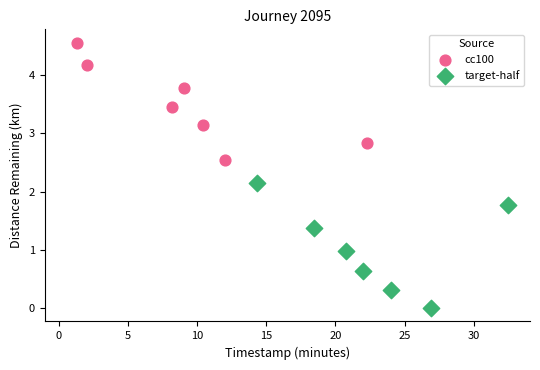

What are all the series names shown in the legend?

cc100, target-half